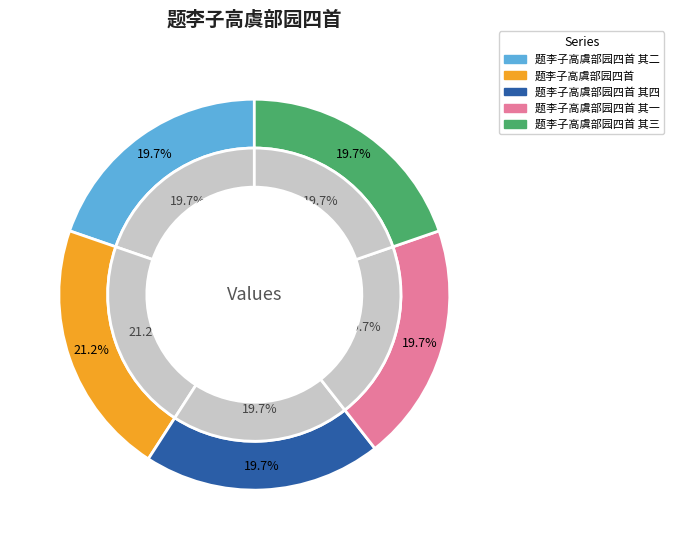

What percentage is the 题李子高虞部园四首 slice, to the nearest percent?

21%